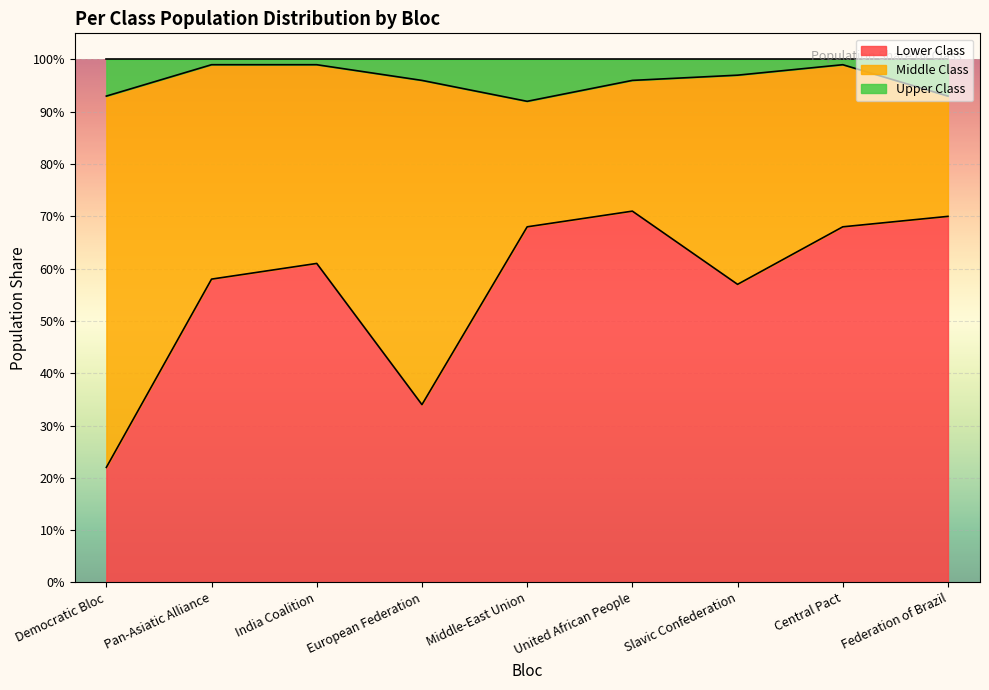

Is it true that Upper Class equals 1.0 at Central Pact?

True